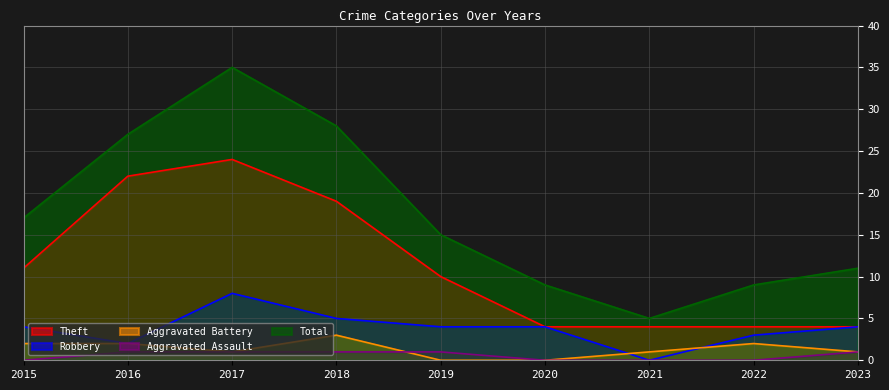

What is the total value across all series at 2016?

54